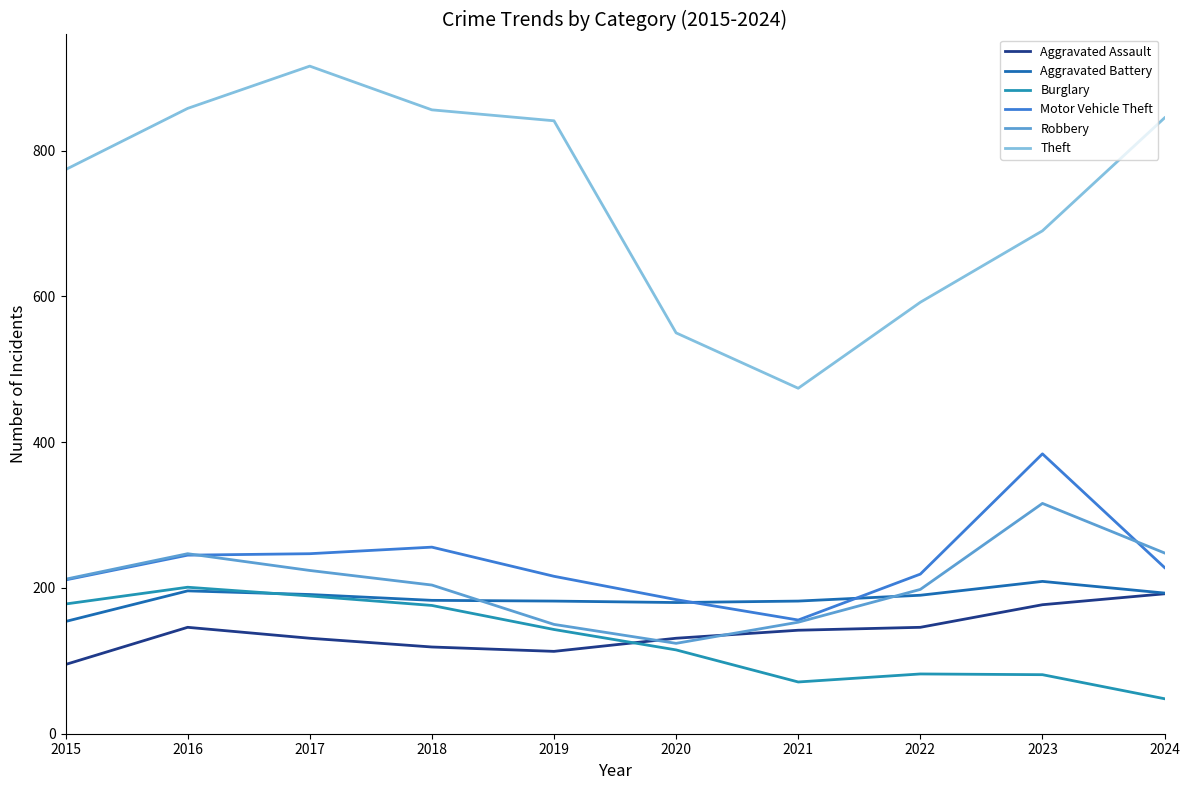

True or false: Burglary and Theft intersect in this chart.

False